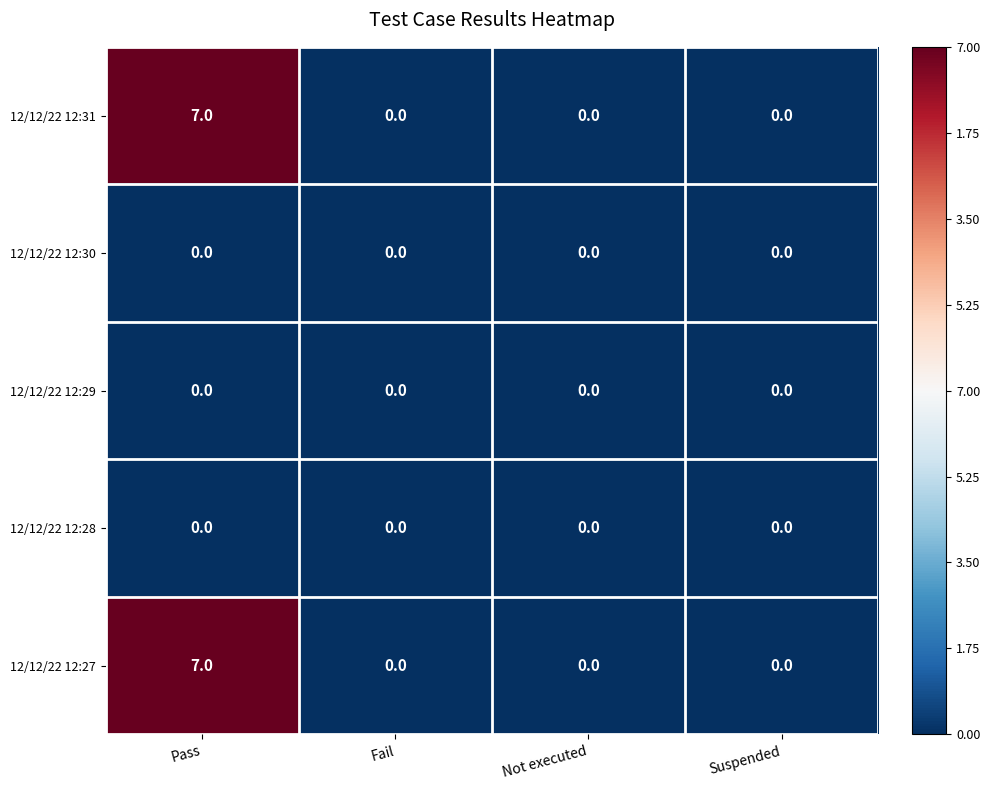

The 12/12/22 12:27 series shows -4 at Fail. True or false?

False